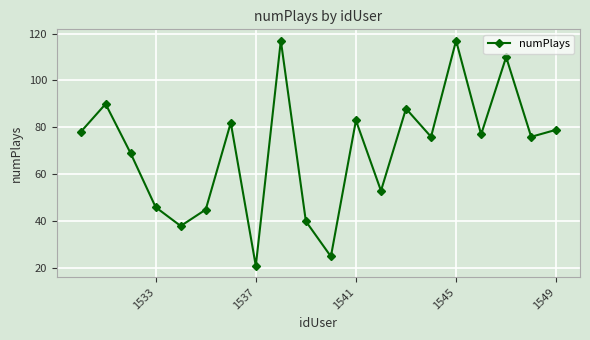

Which category has the lowest value across all series?

1537